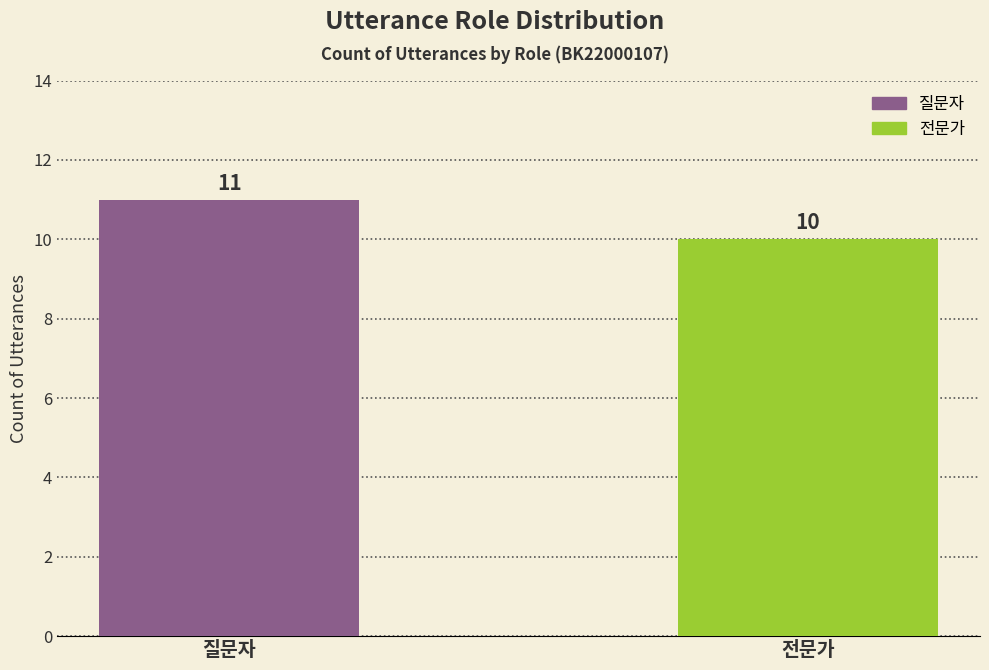

Rank the series by their average value, from highest to lowest.

질문자, 전문가